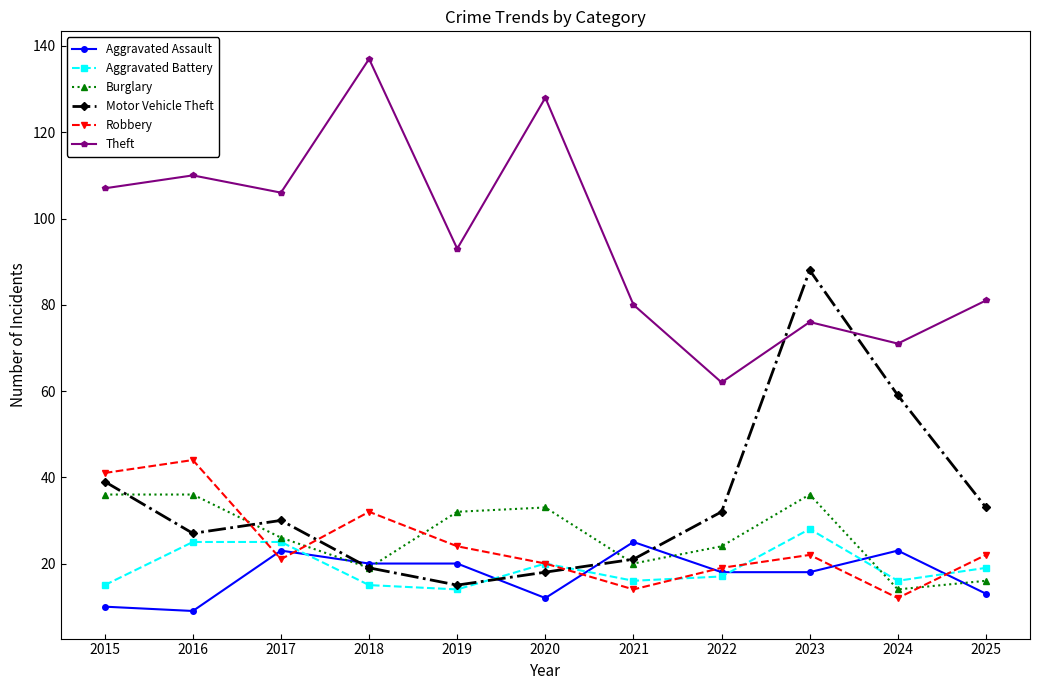

How many lines are shown in the chart?

6